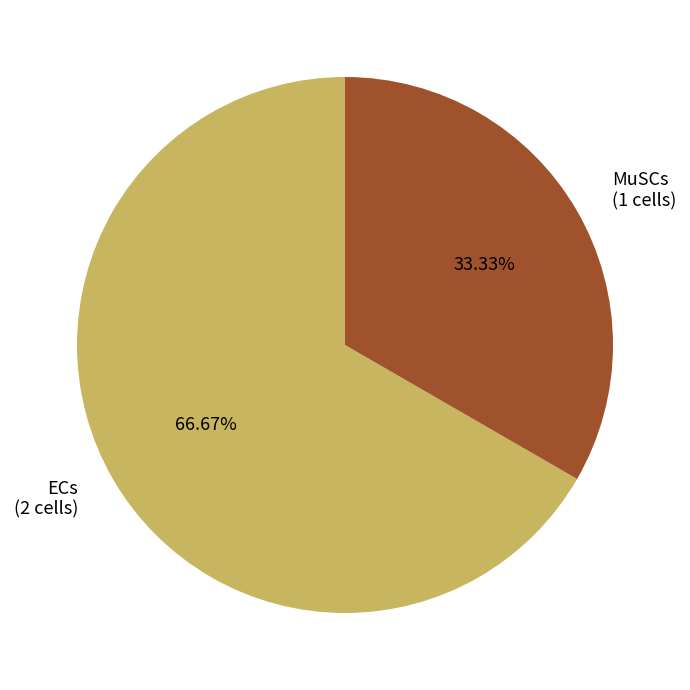

Approximately how many times larger is the value at ECs (2 cells) compared to MuSCs (1 cells)?

2.0